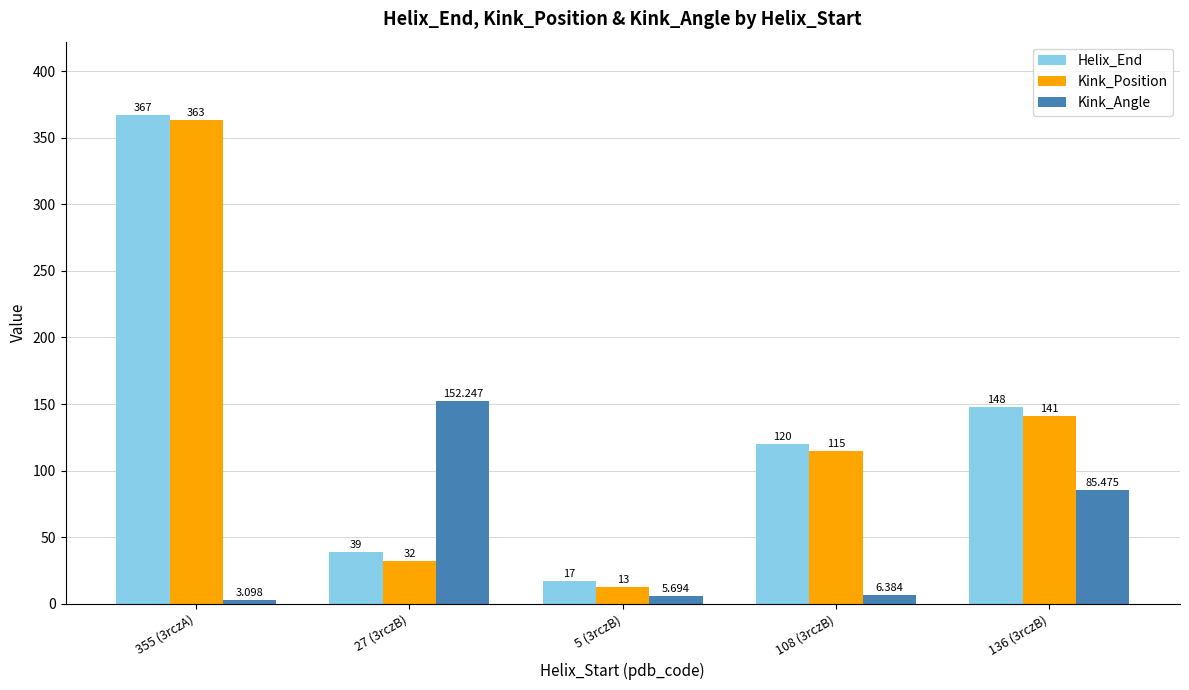

Which category has the highest value in the Helix_End series?

355 (3rczA)